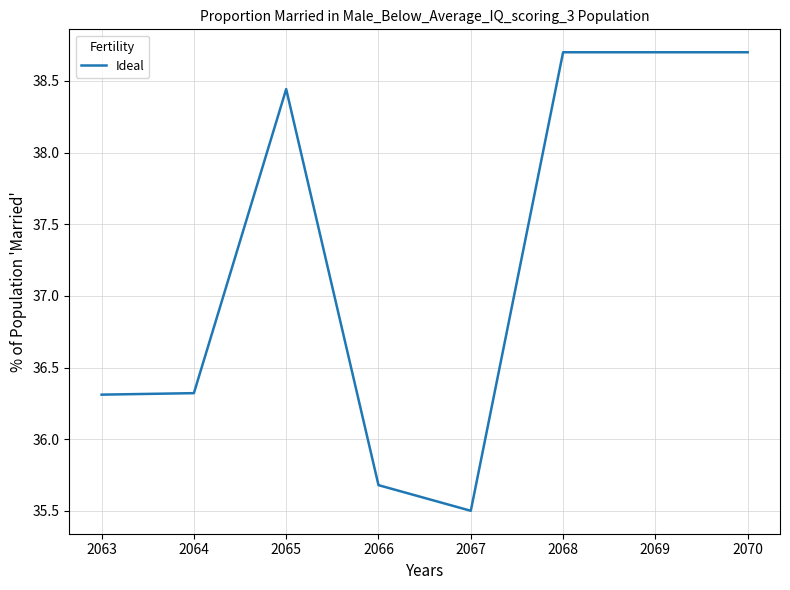

The value at 2068 is 38.7. True or false?

True